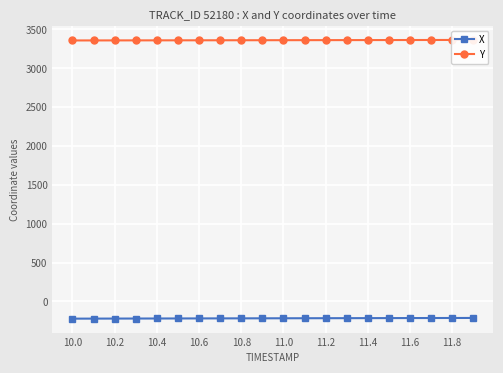

What is the smallest value displayed?

-221.3